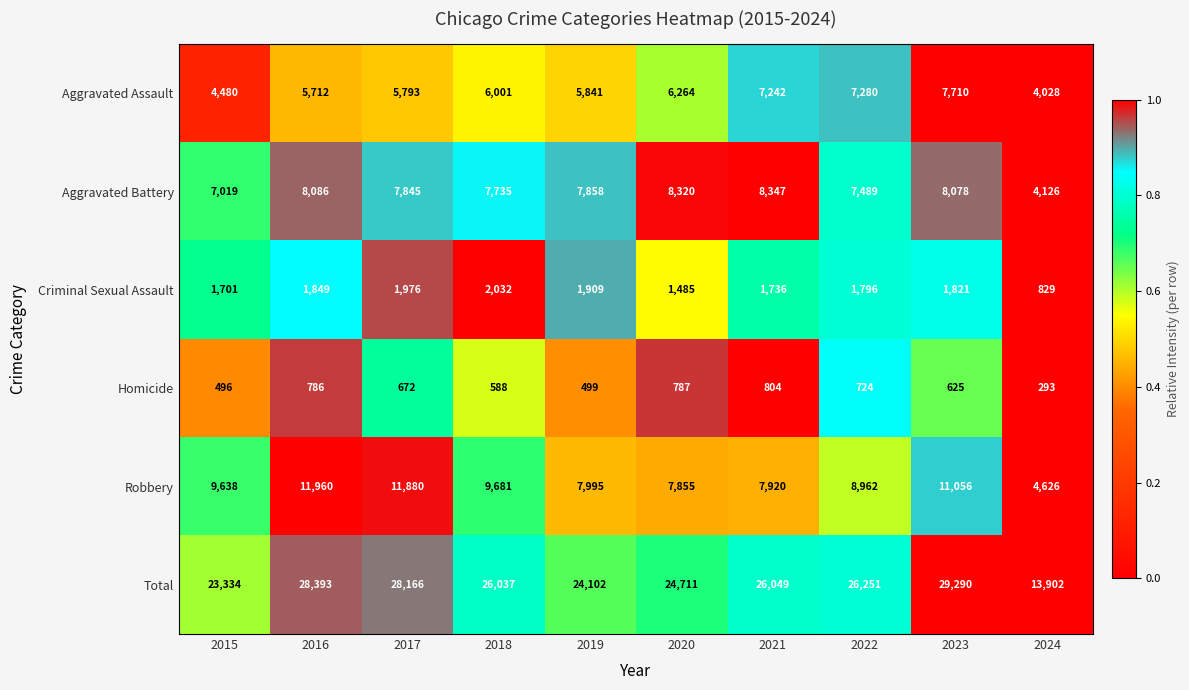

What is the greatest value displayed?

29290